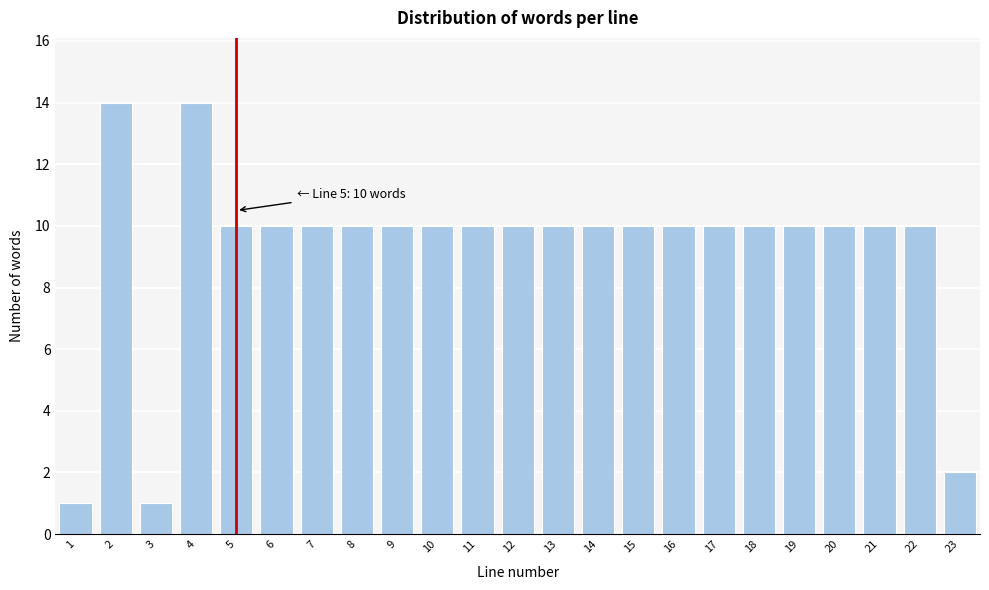

Reading left to right, list all the values displayed in this chart.

1=1	2=14	3=1	4=14	5=10	6=10	7=10	8=10	9=10	10=10	11=10	12=10	13=10	14=10	15=10	16=10	17=10	18=10	19=10	20=10	21=10	22=10	23=2